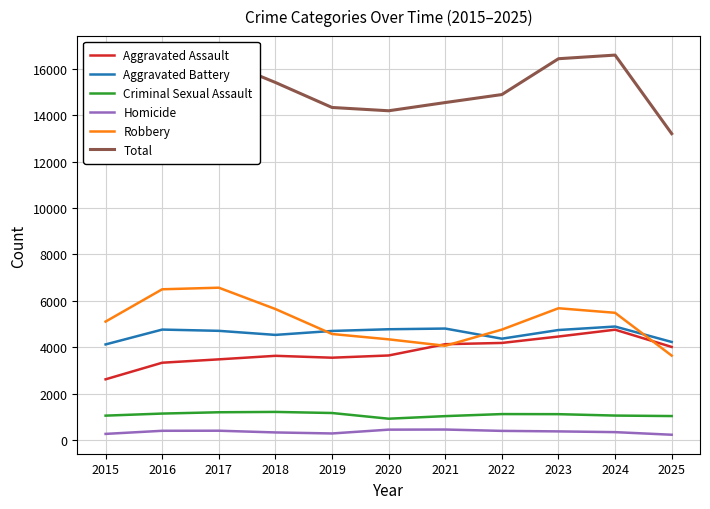

At which label is Total closest to 14889?

2022